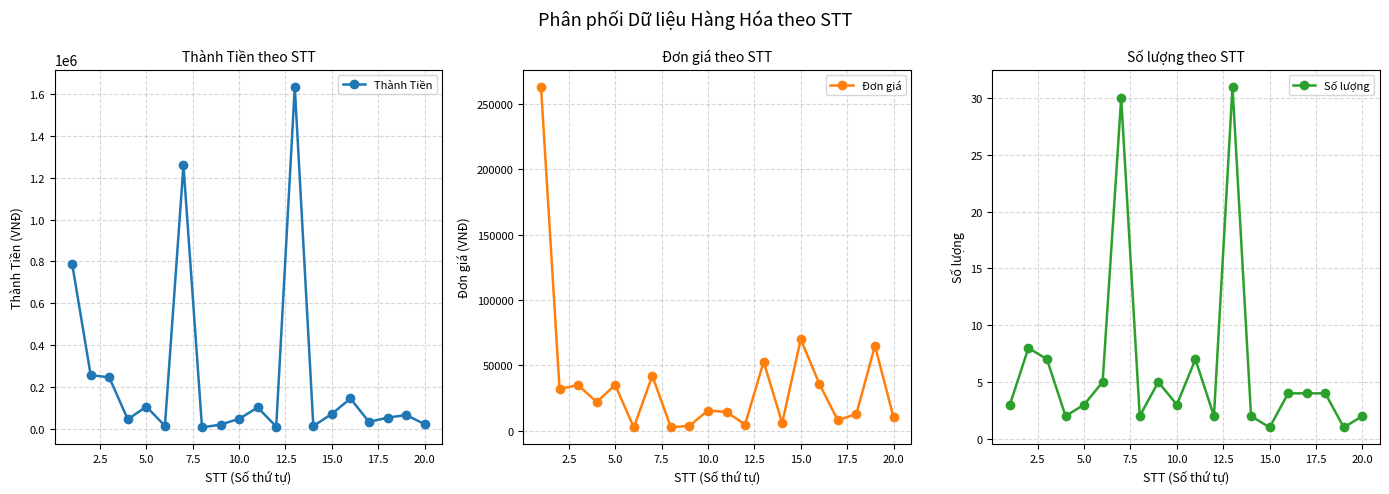

What is the smallest value displayed?

1